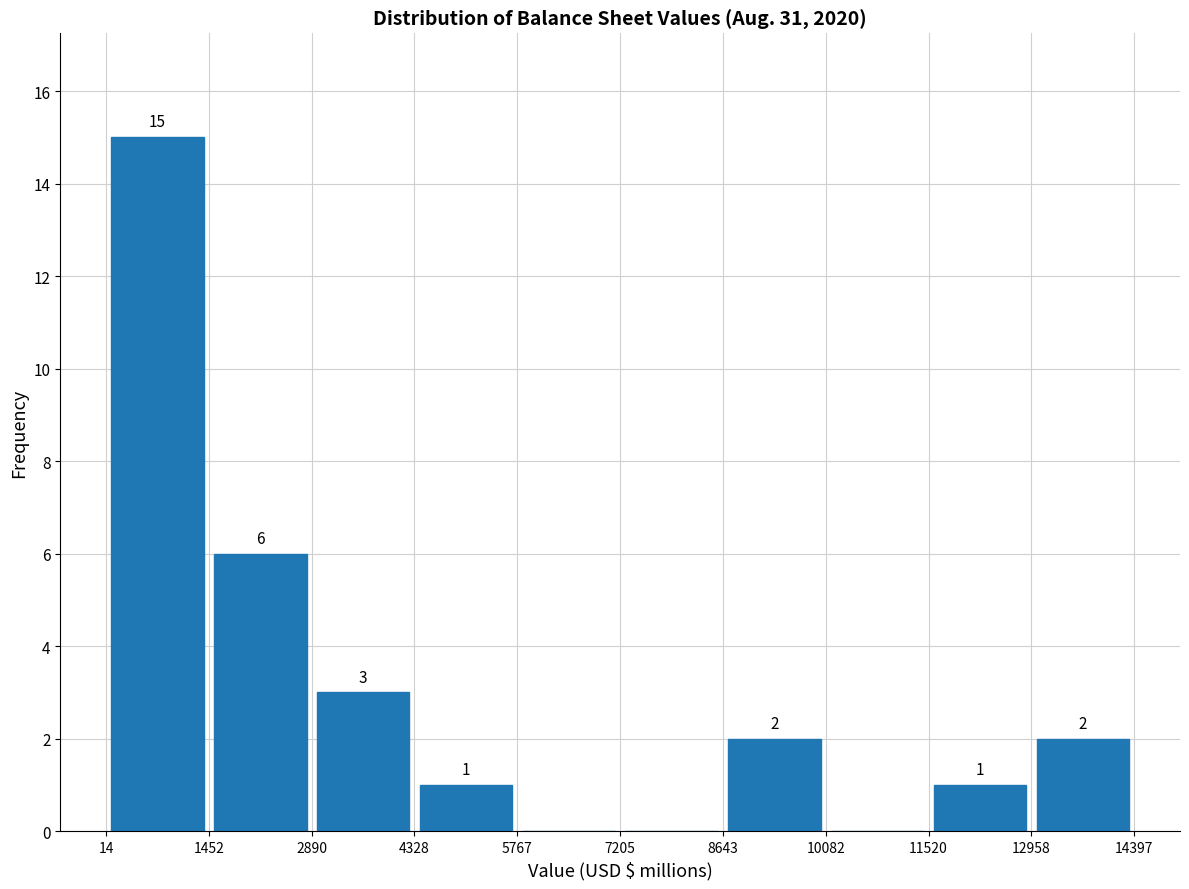

Over which range of the x-axis is the bar tallest?

14 to 1452